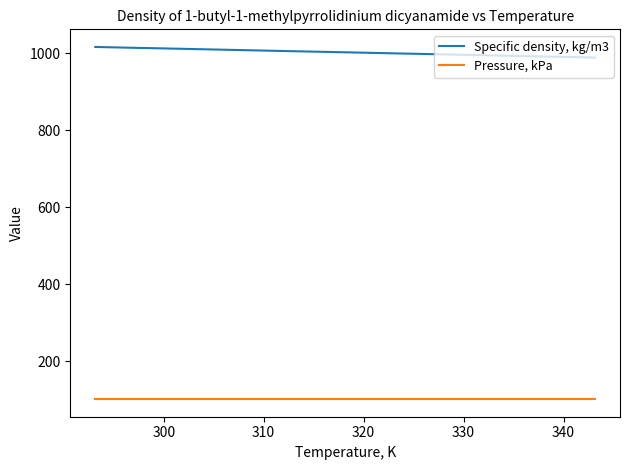

What is the sum of all Pressure, kPa values?

1215.9